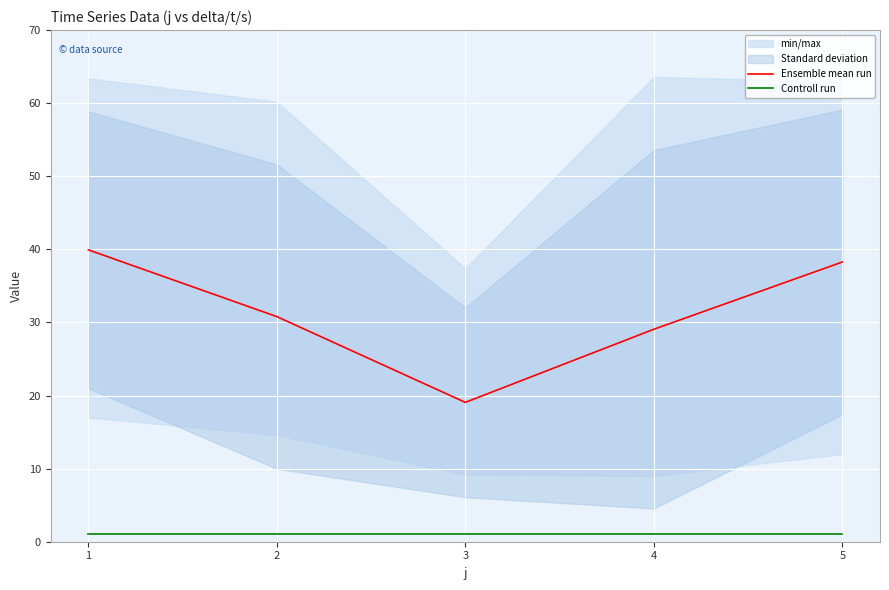

True or false: Controll run and Ensemble mean run intersect in this chart.

False